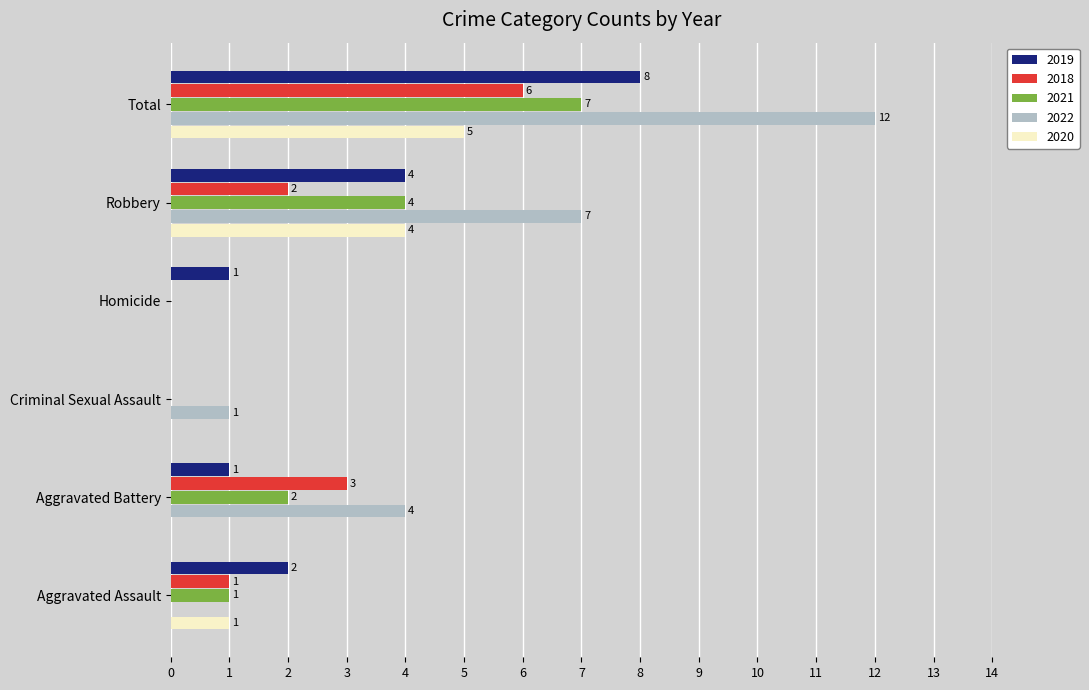

What is the spread (max minus min) of values at Aggravated Assault?

2